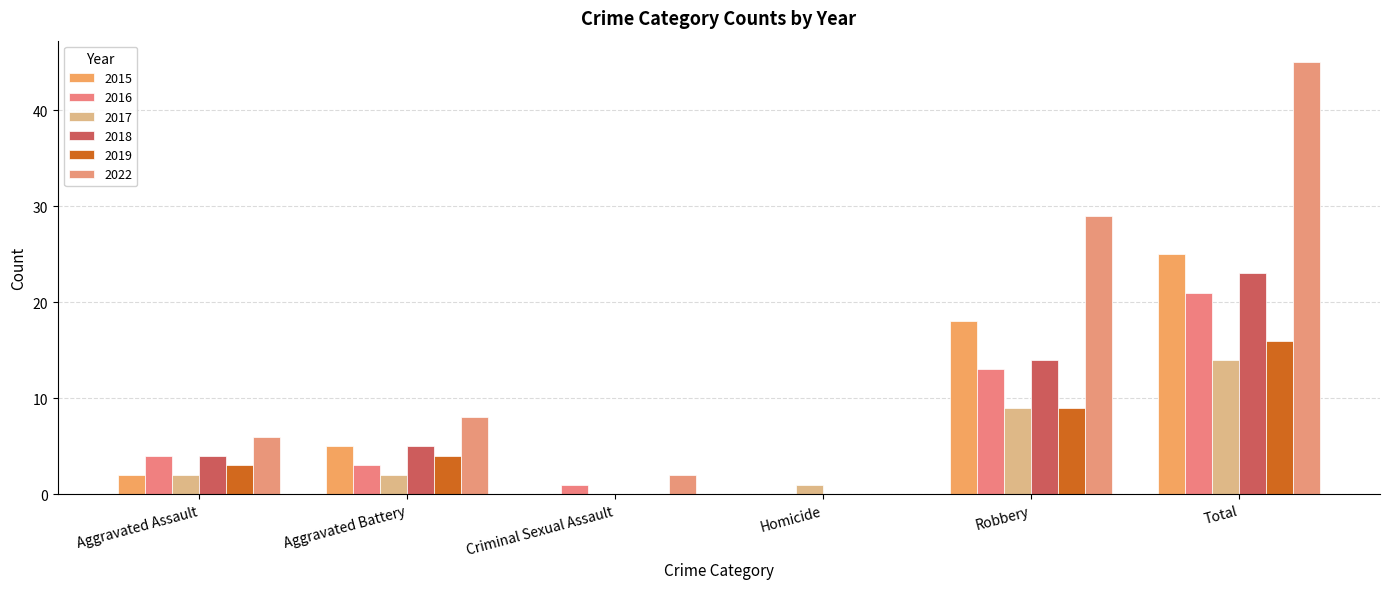

Which series has the largest range (max minus min)?

2022